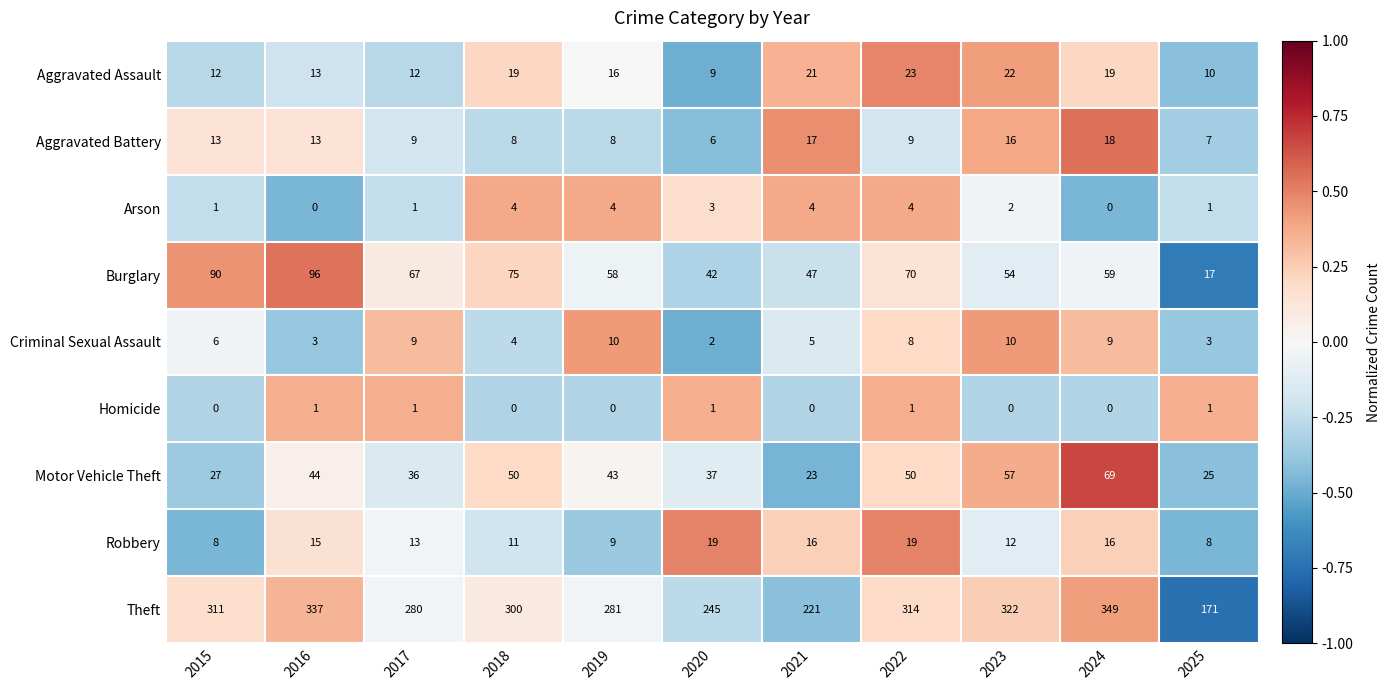

Read the Criminal Sexual Assault value at 2015.

6